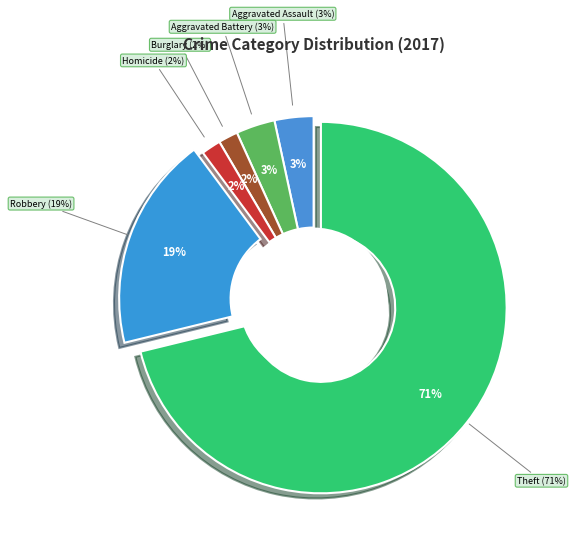

Which slice is the largest?

Theft